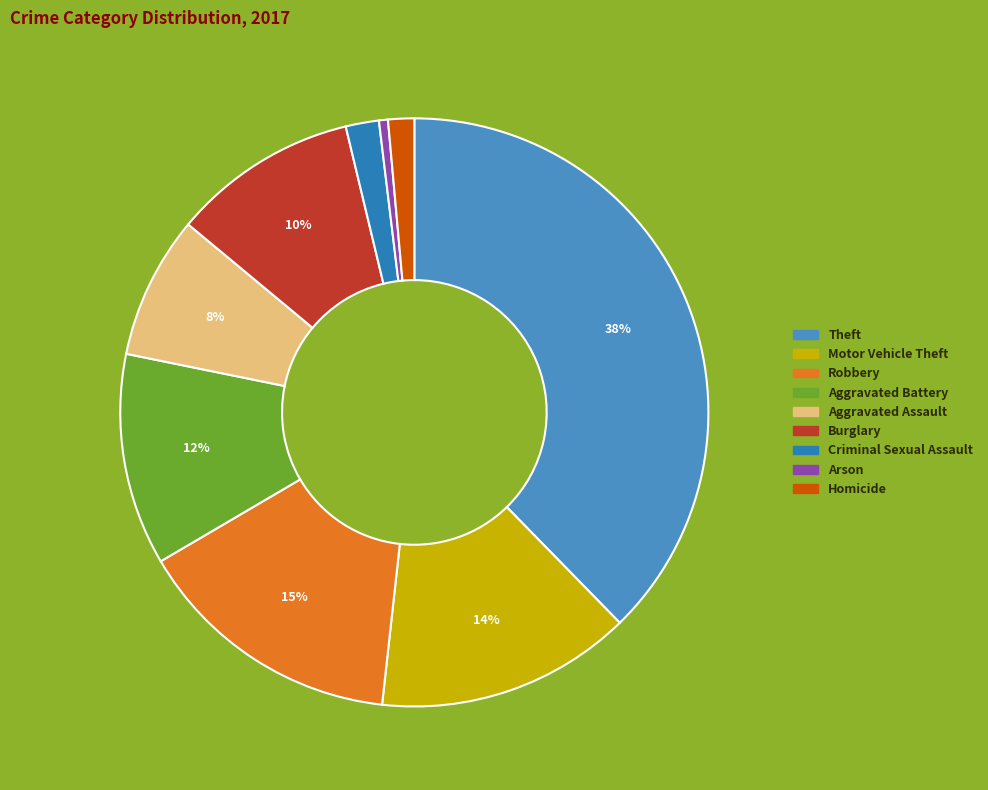

Is there any slice that represents more than half of the pie?

No